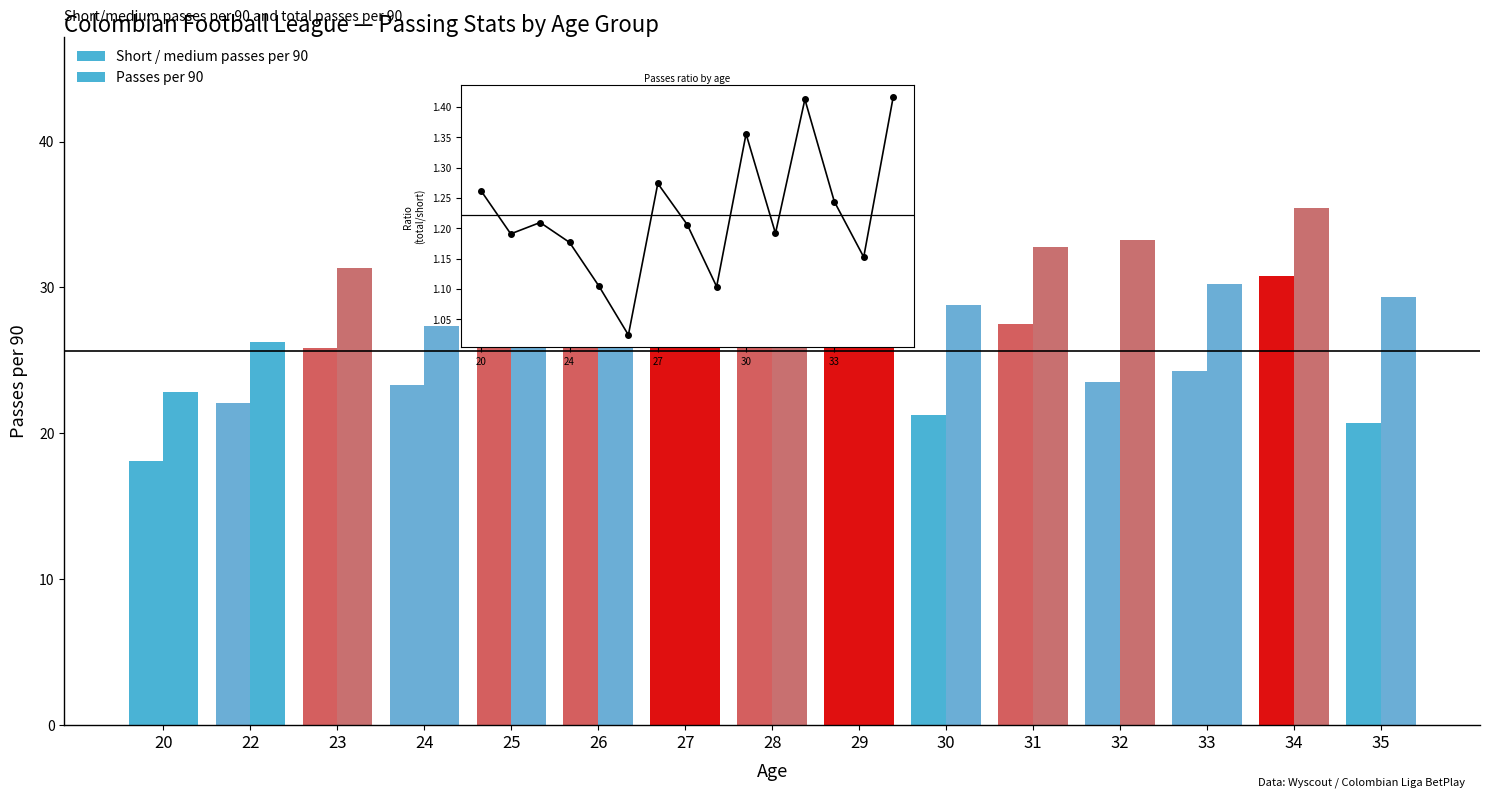

How many bars are there in each group?

2